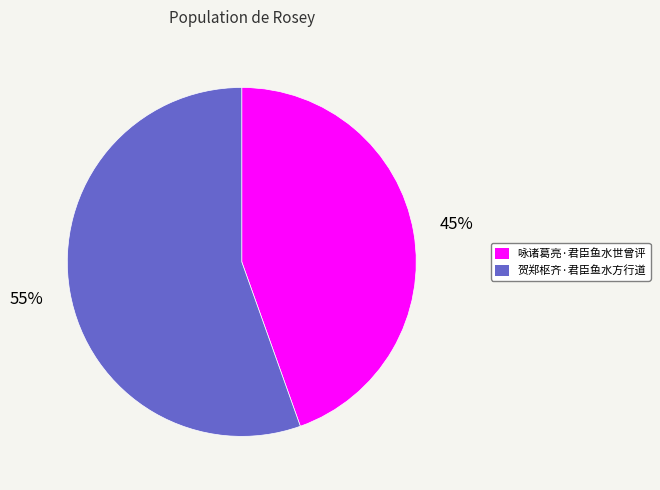

To the nearest percent, what percentage of the pie is 咏诸葛亮·君臣鱼水世曾评?

45%